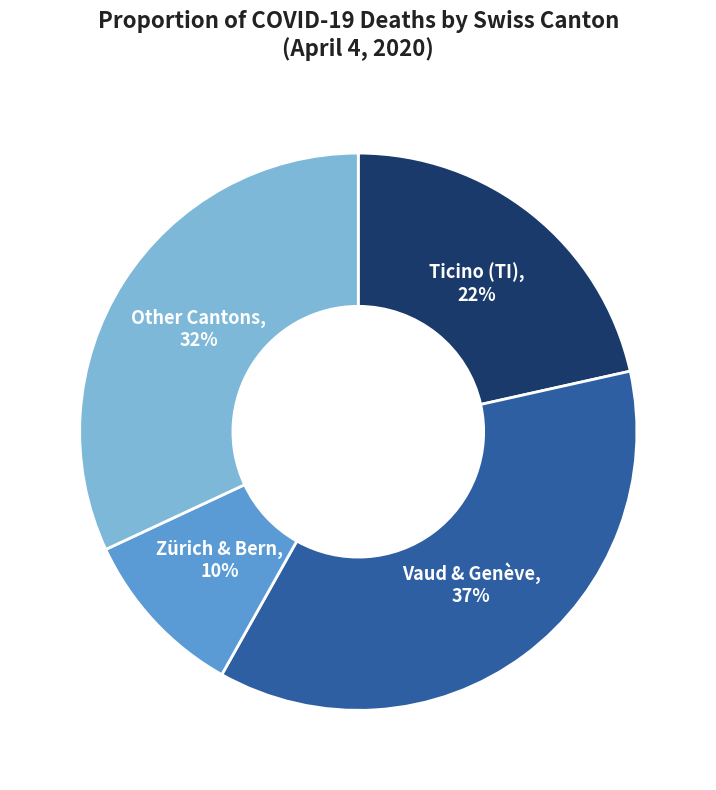

Is there any slice that represents more than half of the pie?

No